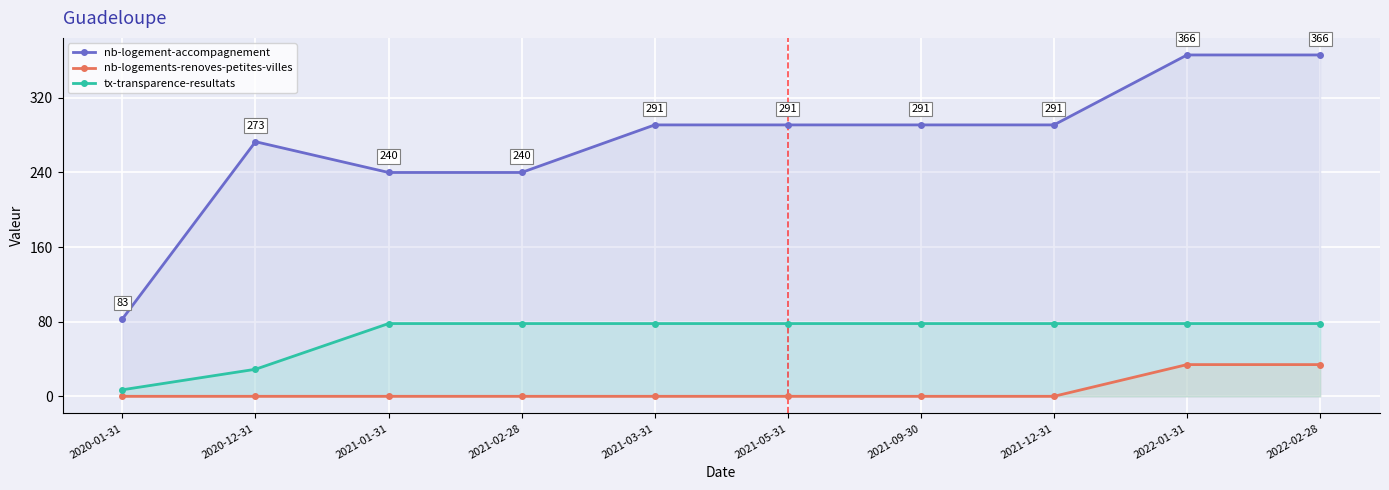

What is the total value across all series at 2022-01-31?

478